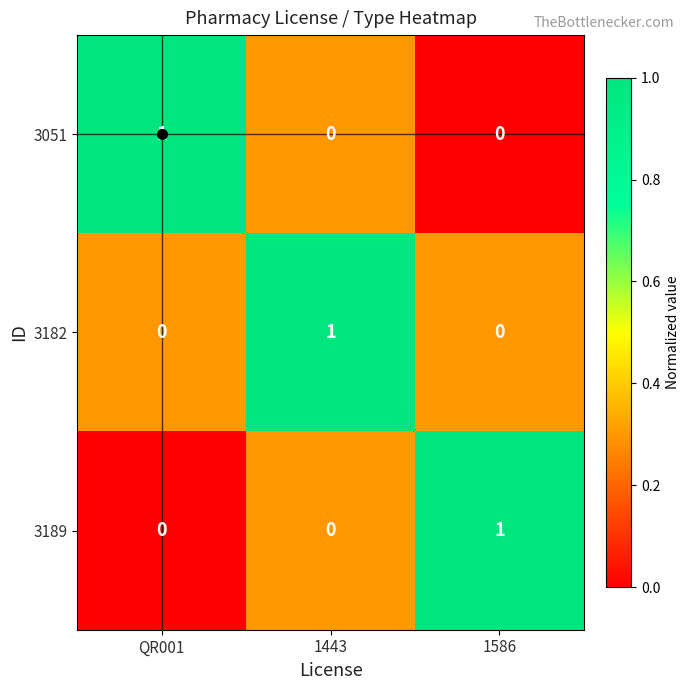

True or false: 3189 has a value of 0 at 1443.

True